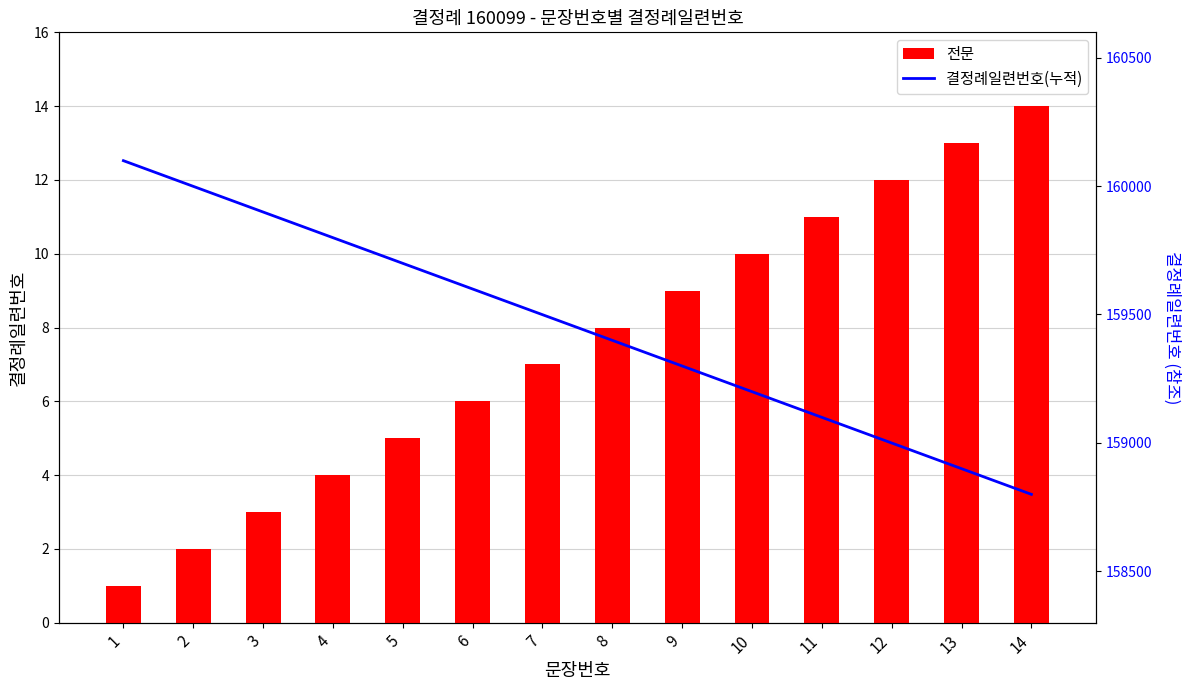

Count the number of data series in this chart.

2